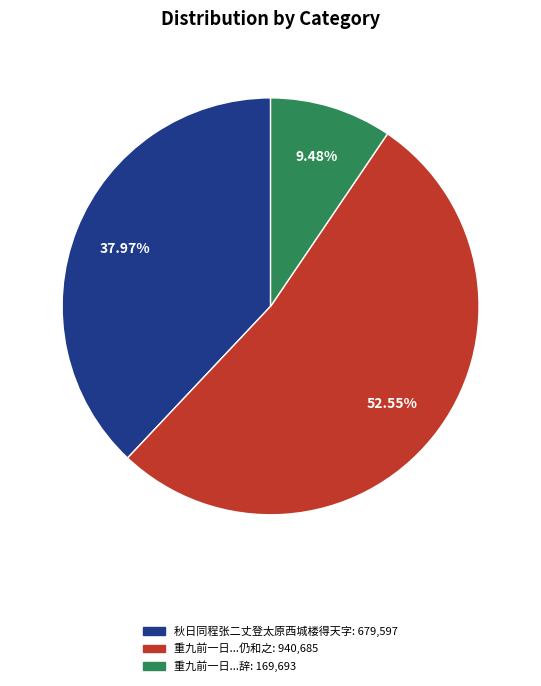

Does any single category account for the majority?

Yes